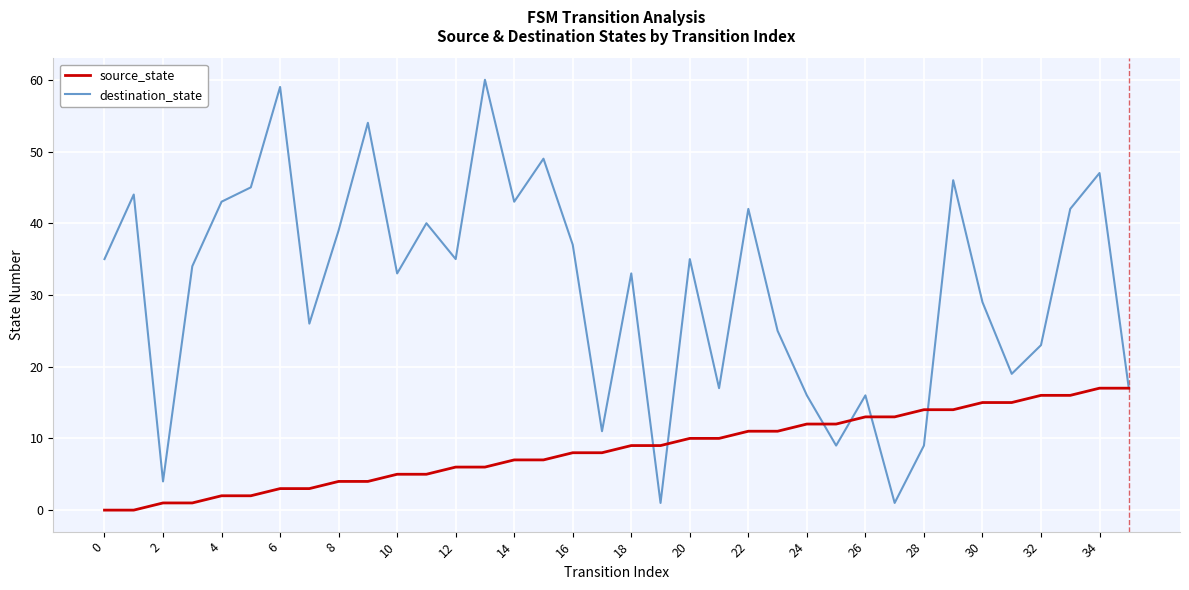

List the series in order of their peak value, lowest first.

source_state, destination_state